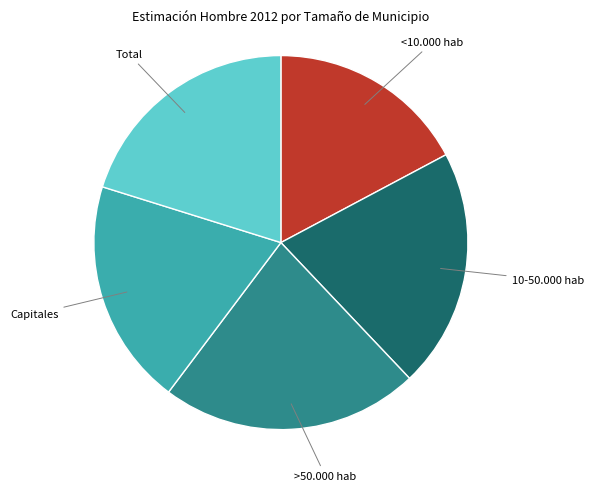

Combined, do Total and 10-50.000 hab account for over 50%?

No